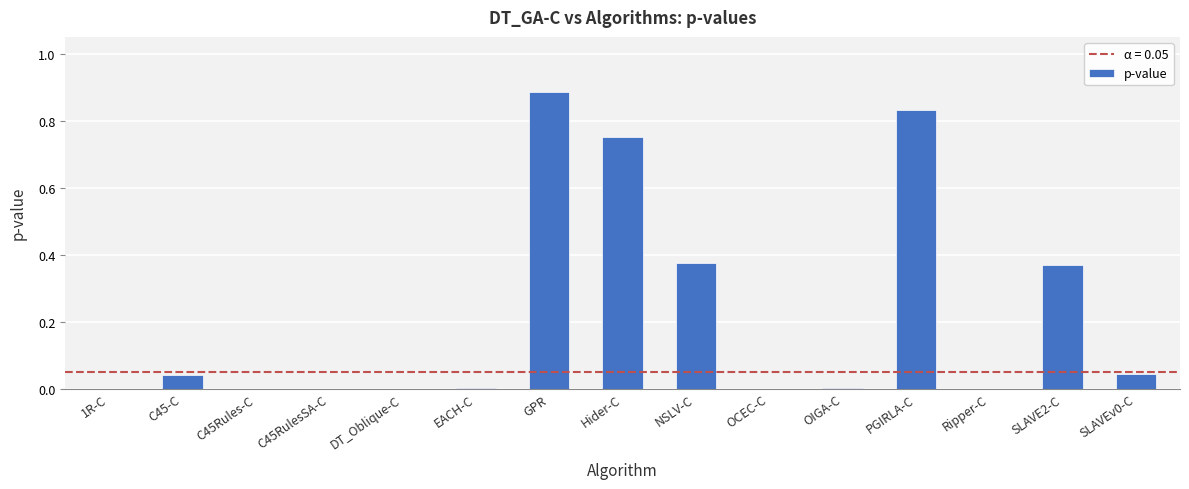

Between Hider-C and PGIRLA-C, which is larger?

PGIRLA-C